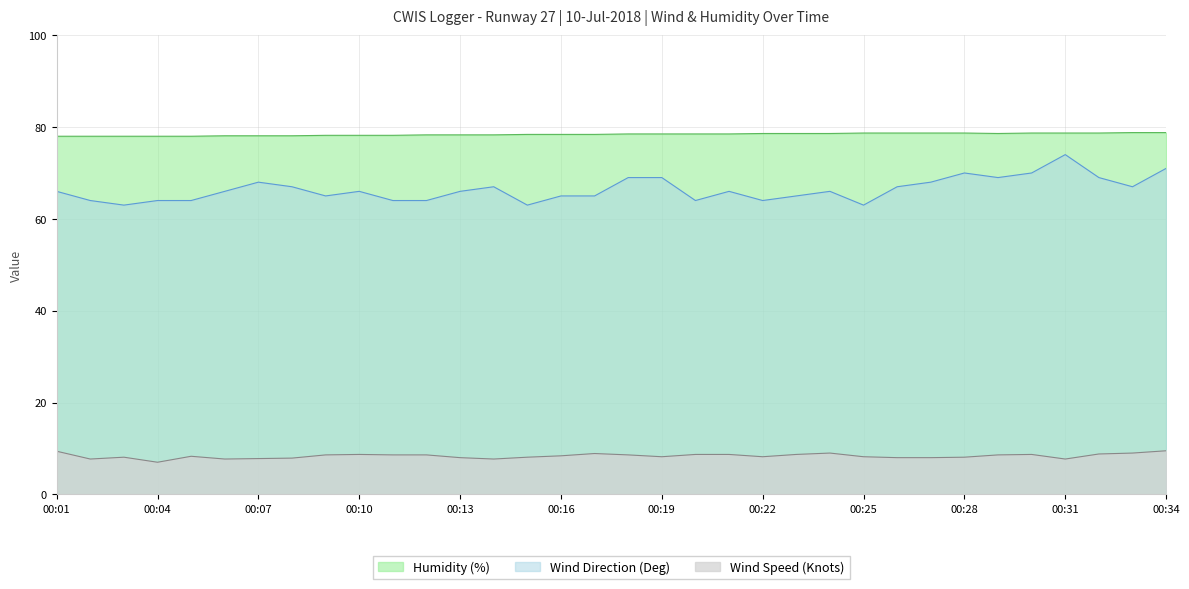

True or false: Humidity (%) and Wind Speed (Knots) cross at least once.

False